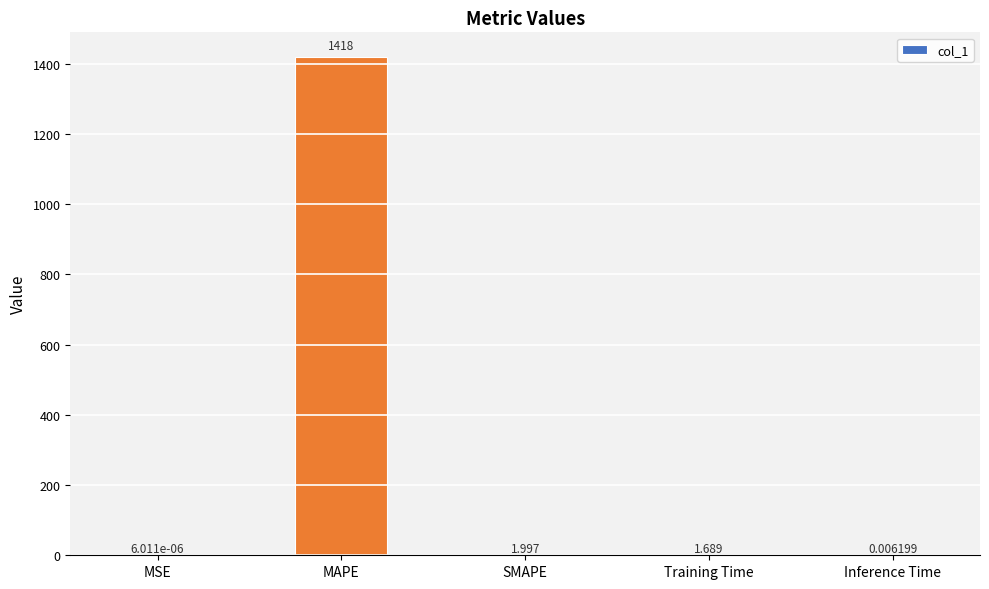

Where does the data first go above 1?

MAPE